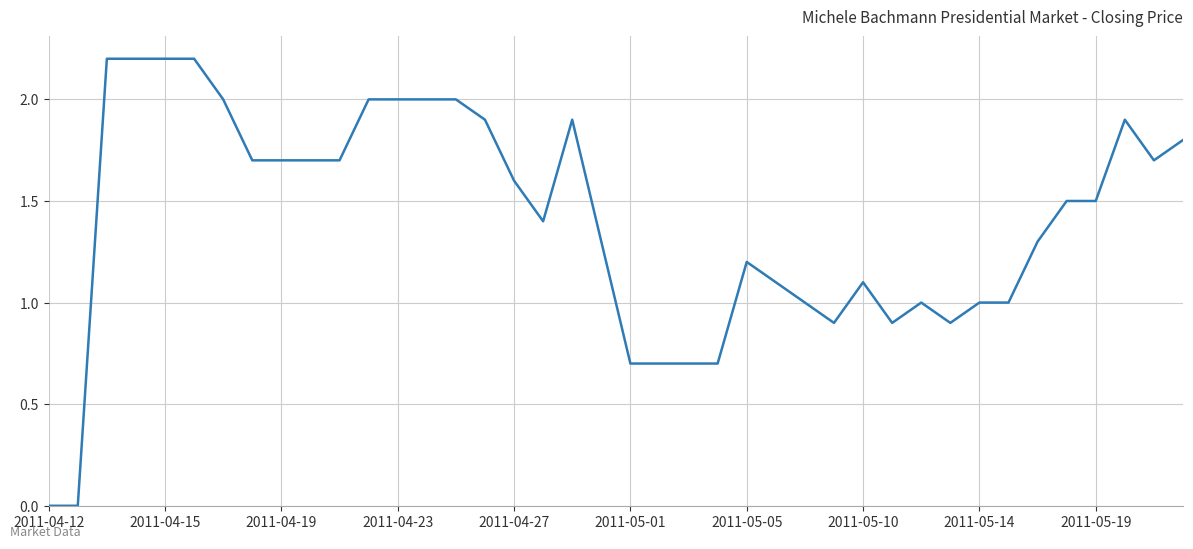

What is the difference between the maximum and minimum values?

2.2